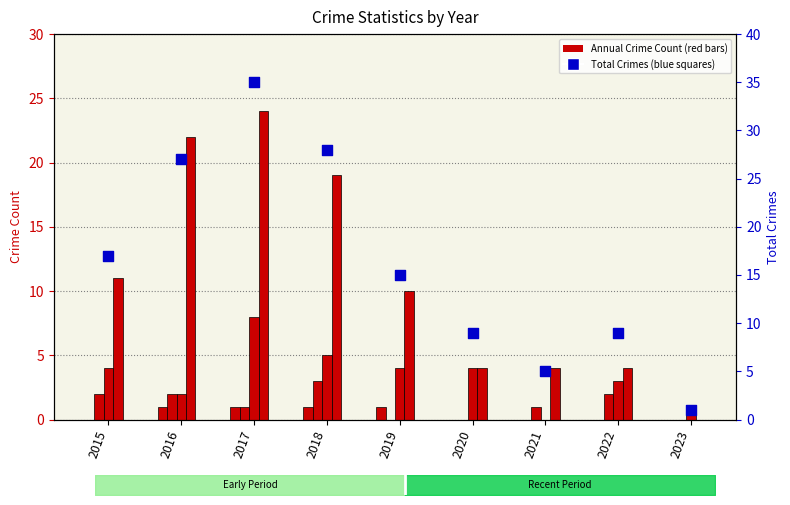

At which category is the sum across all series the highest?

2017